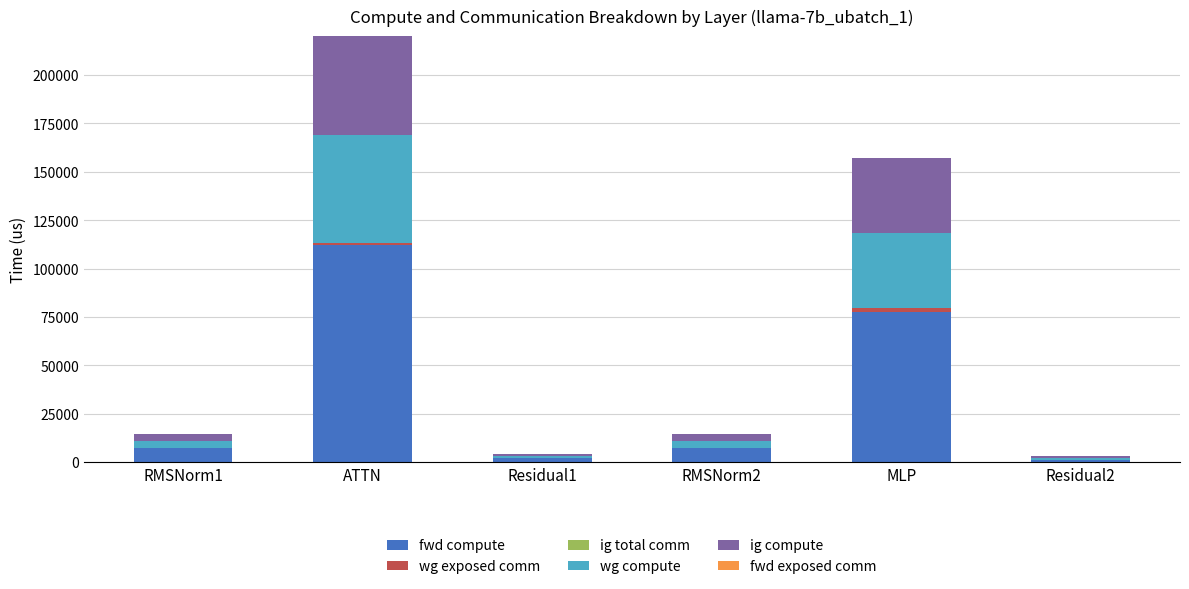

At how many categories does at least one series exceed 49230?

2